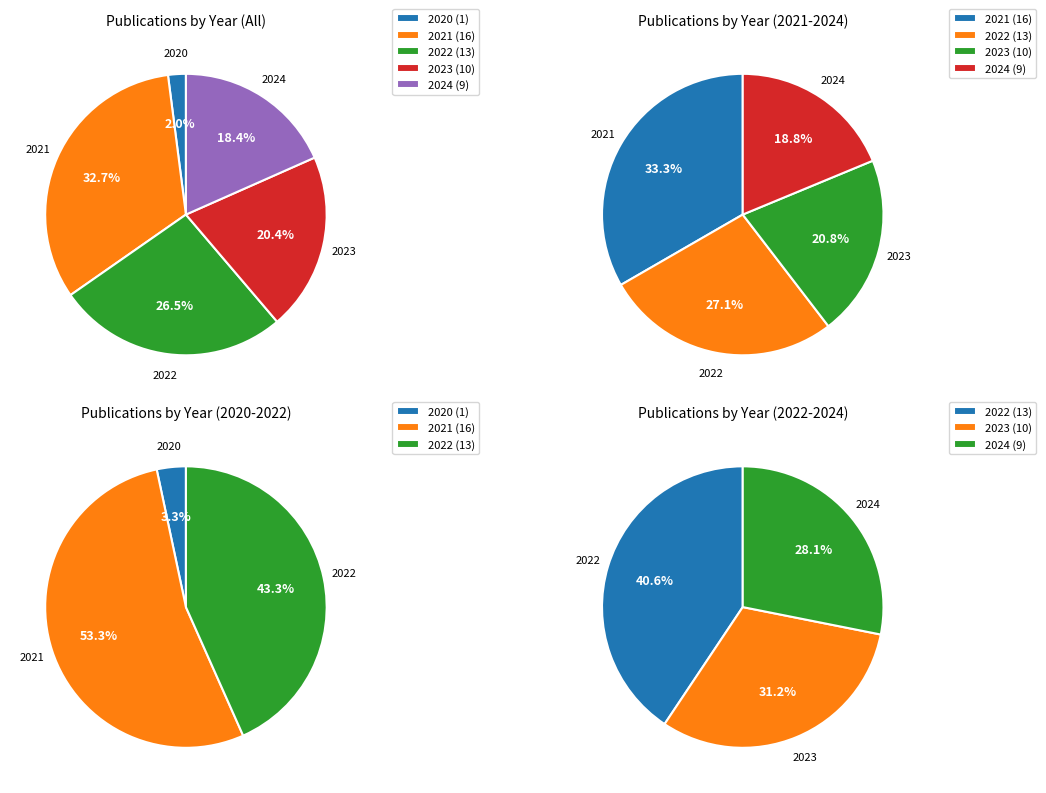

What percentage is the 2020 slice, to the nearest percent?

2%